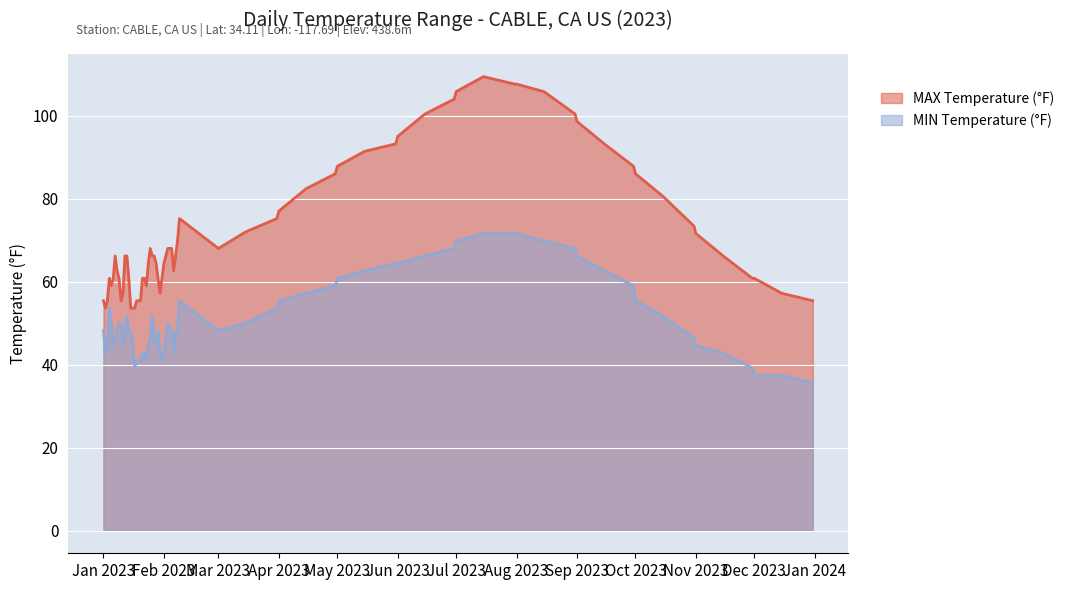

What is the greatest value displayed?

109.4